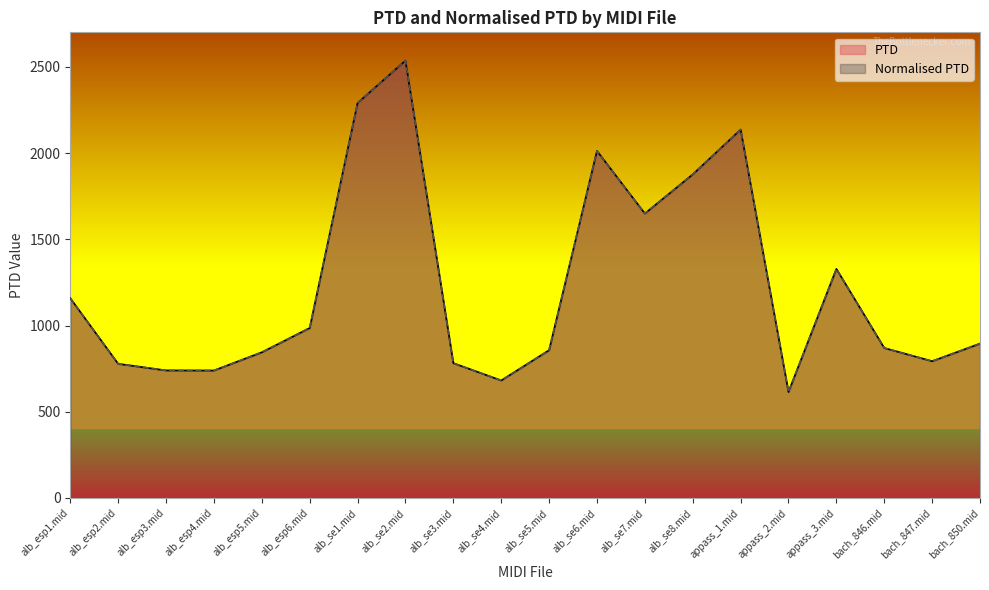

What is the difference between the second highest and minimum values in the PTD series?

1675.8